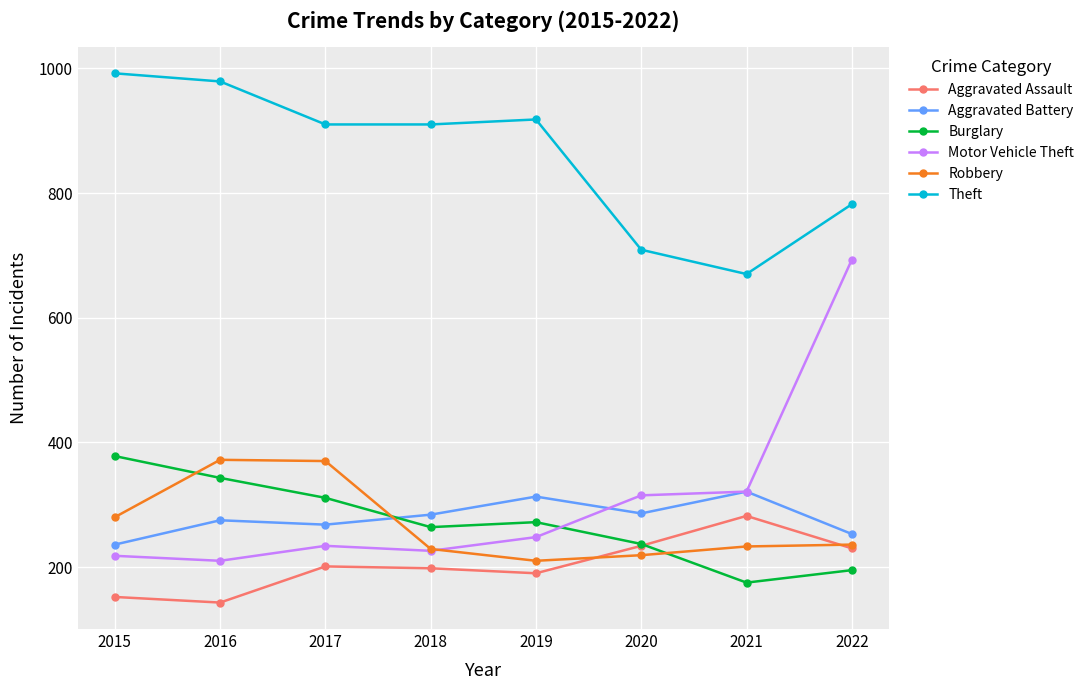

What is the value of the Motor Vehicle Theft point at the 4th from the left?

226